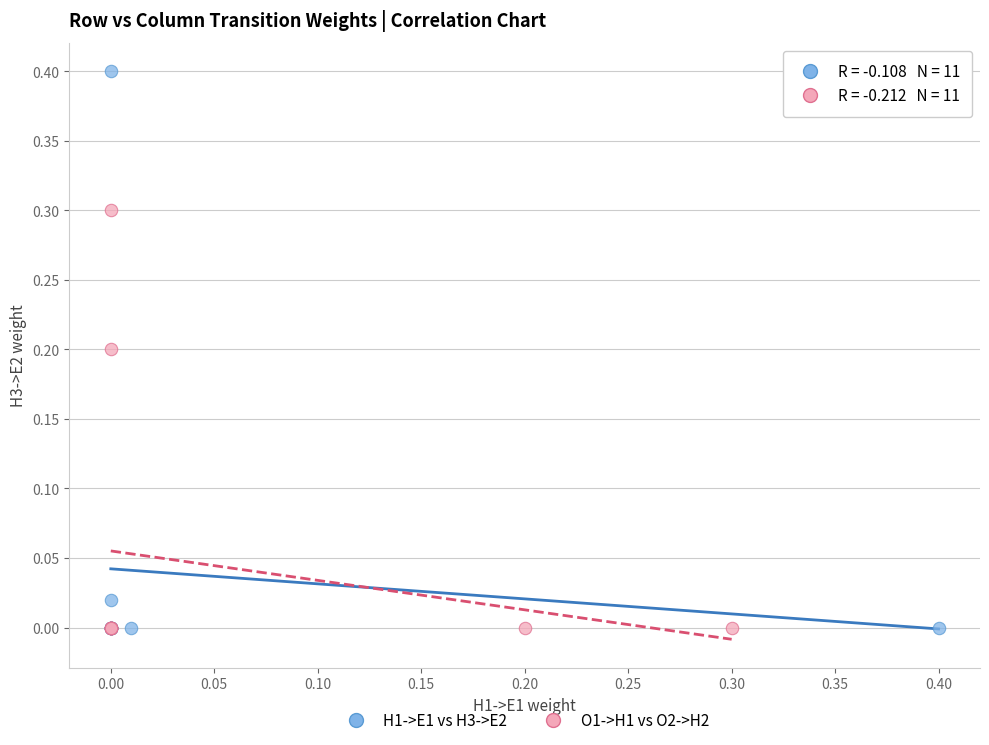

Which series reaches the maximum Y coordinate?

H1->E1 vs H3->E2